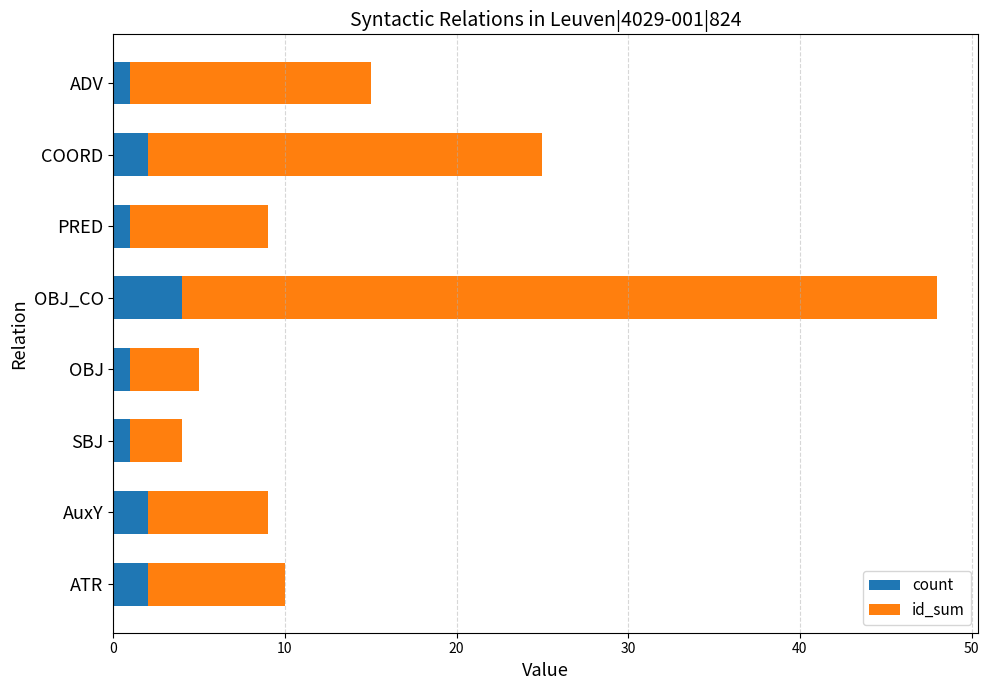

How many data points in count are less than 2?

4